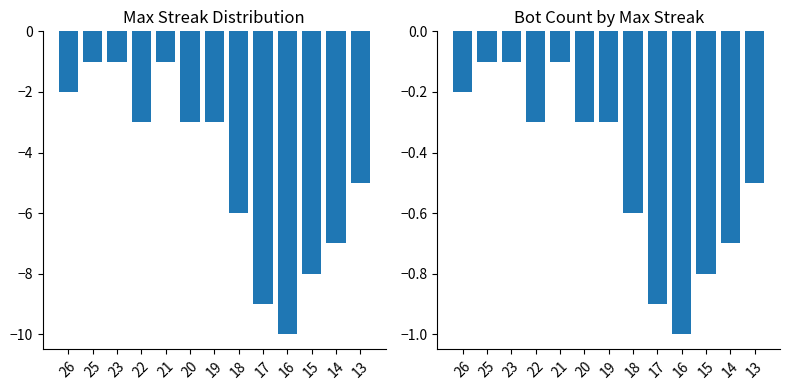

What is the difference between the maximum and minimum values in the Proportion of Bots series?

0.9